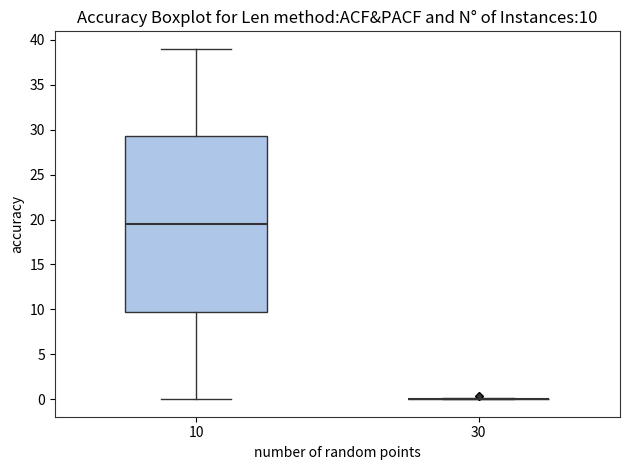

Which box is the tallest, from its lower edge to its upper edge?

10